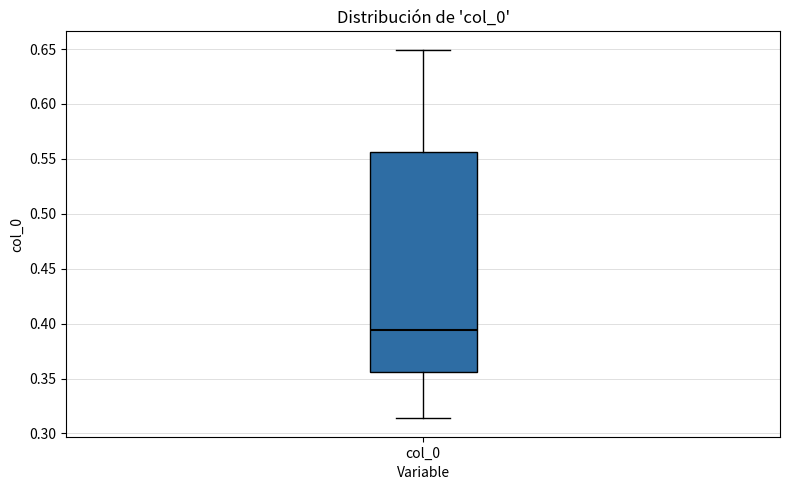

Where does the upper whisker of the box for col_0 end on the y-axis? The values are not printed on the chart, so give them approximately, as read against the axis.

0.650